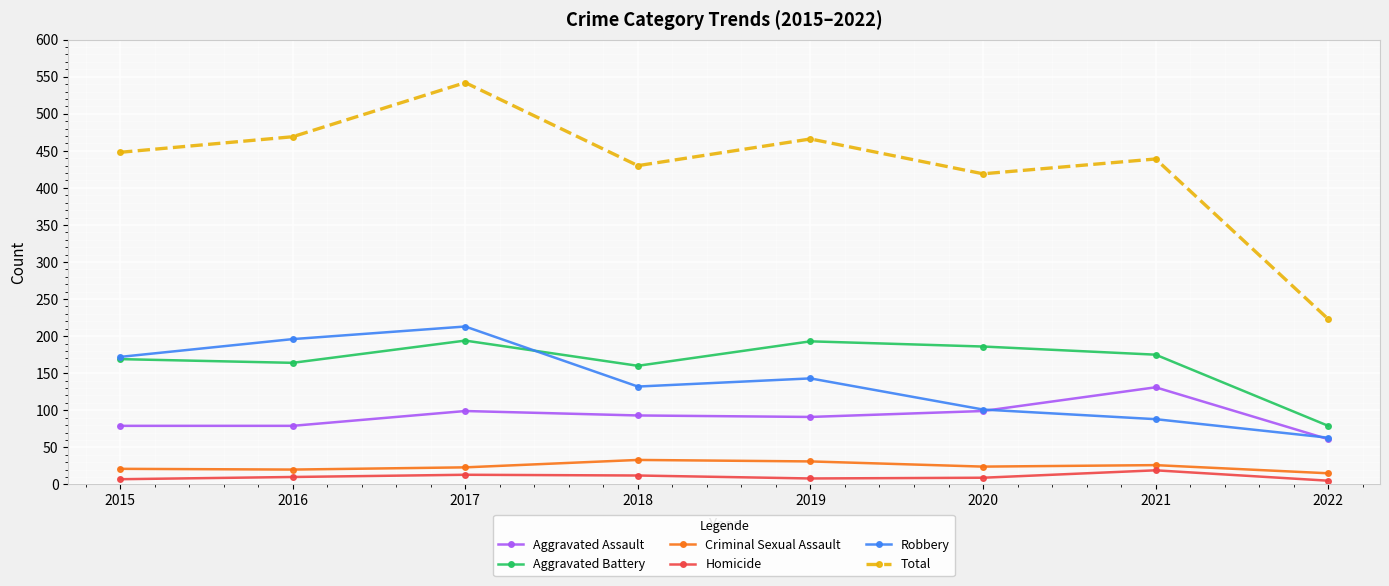

Where is the first local minimum for Aggravated Battery?

2016